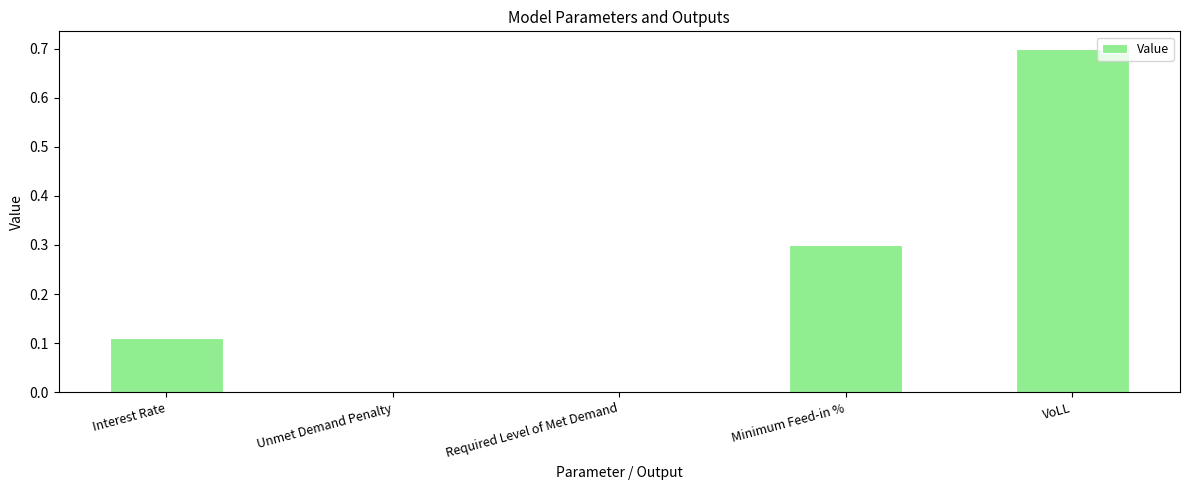

Which has a higher value, Required Level of Met Demand or VoLL?

VoLL